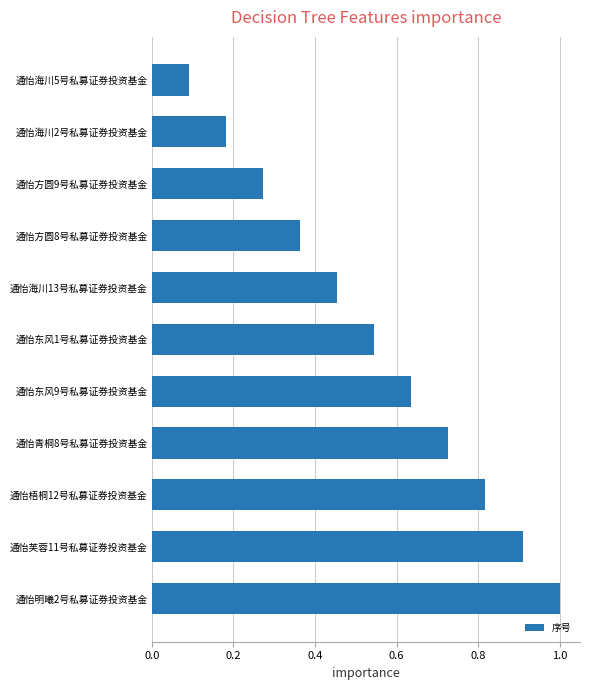

Does the chart contain any negative values?

No